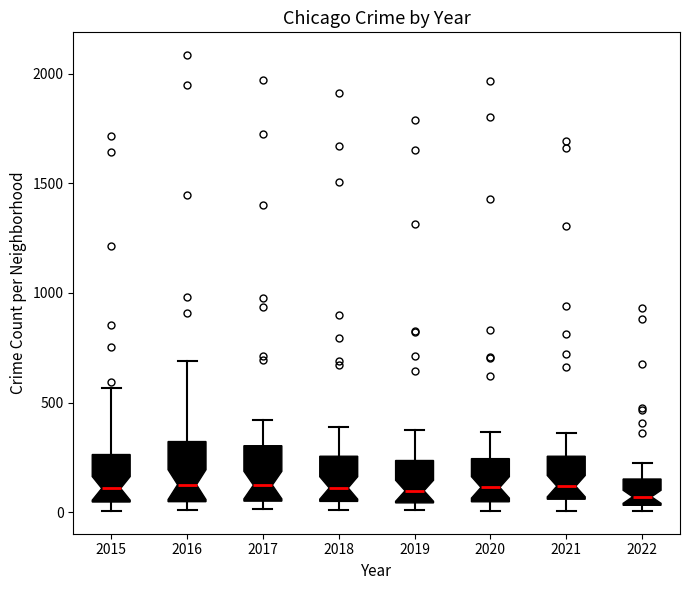

Reading left to right, read every box against the y-axis: the position of its median line, the range the box covers, and the ends of its whiskers. The values are not printed on the chart, so give them approximately, as read against the axis.

2015: median 100, box 50 to 250, whiskers 0 to 550
2016: median 150, box 50 to 300, whiskers 0 to 700
2017: median 100, box 50 to 300, whiskers 0 to 400
2018: median 100, box 50 to 250, whiskers 0 to 400
2019: median 100, box 50 to 250, whiskers 0 to 400
2020: median 100, box 50 to 250, whiskers 0 to 350
2021: median 100, box 50 to 250, whiskers 0 to 350
2022: median 50 (just above the box's lower edge), box 50 to 150, whiskers 0 to 200